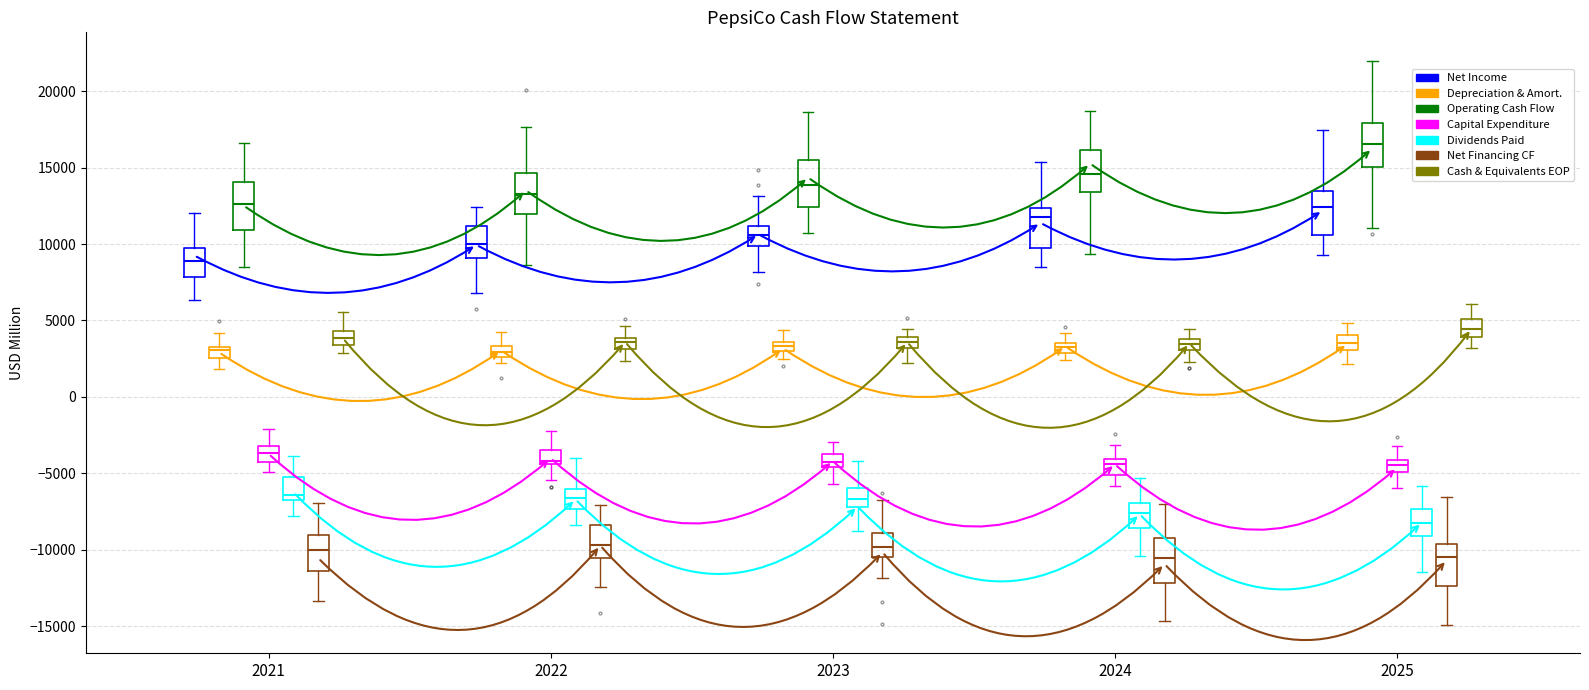

Which box's median line is the highest?

2025 (Operating Cash Flow)